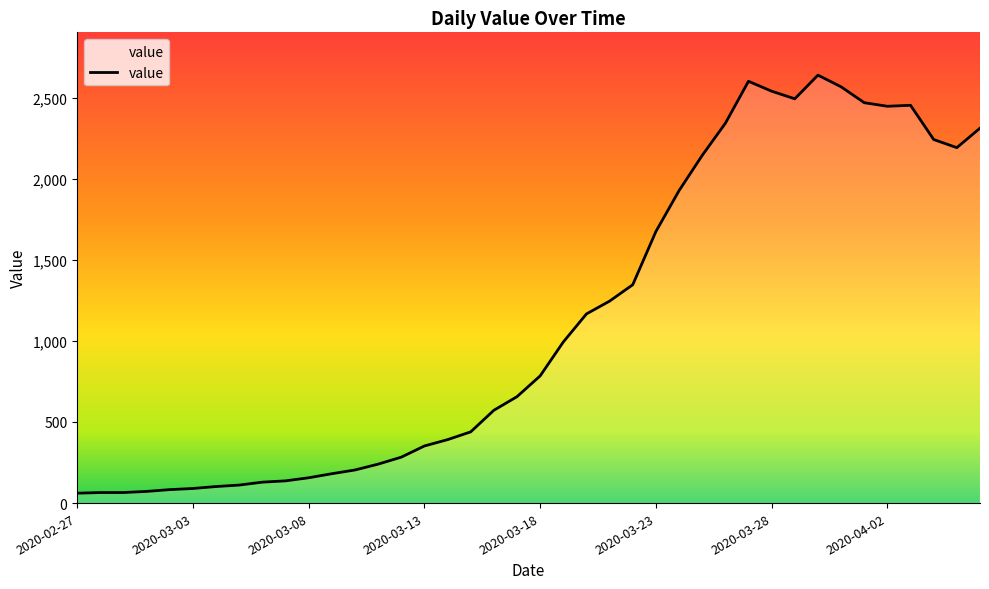

What is the difference between the maximum and minimum values?

2577